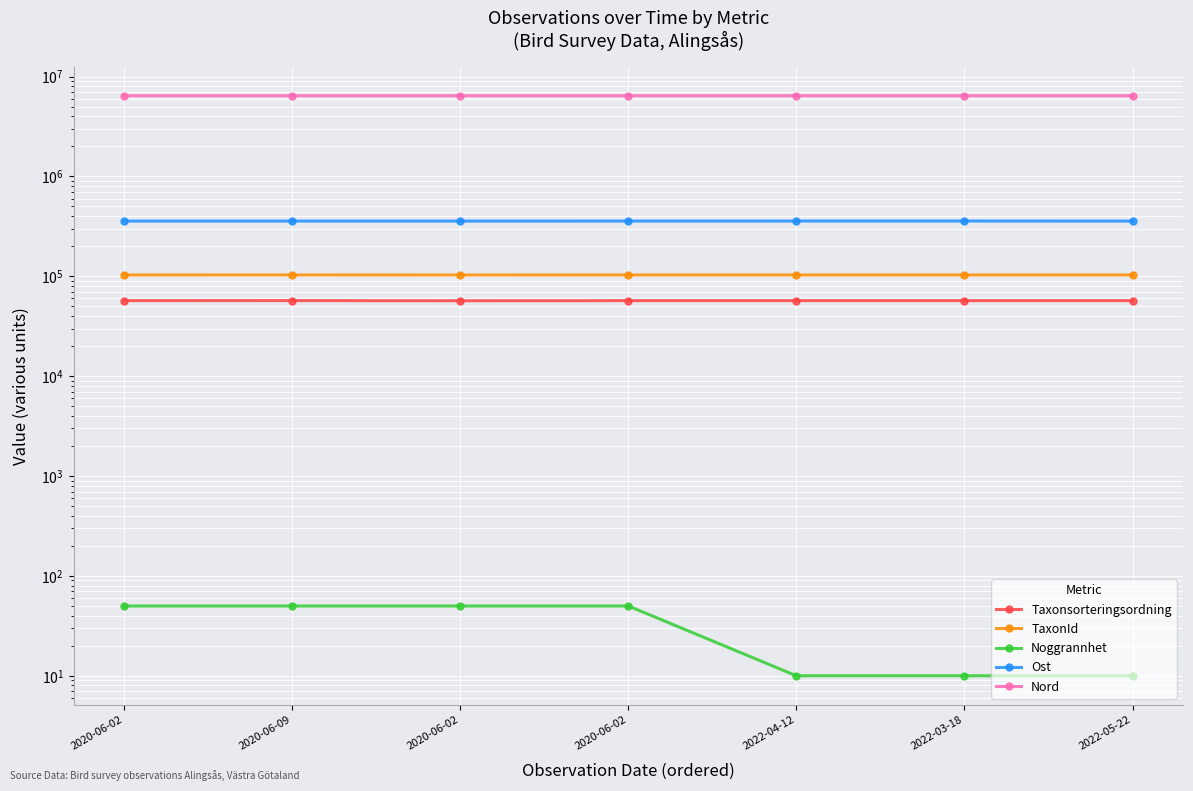

True or false: TaxonId has a value of 146232.1 at 2020-06-09.

False